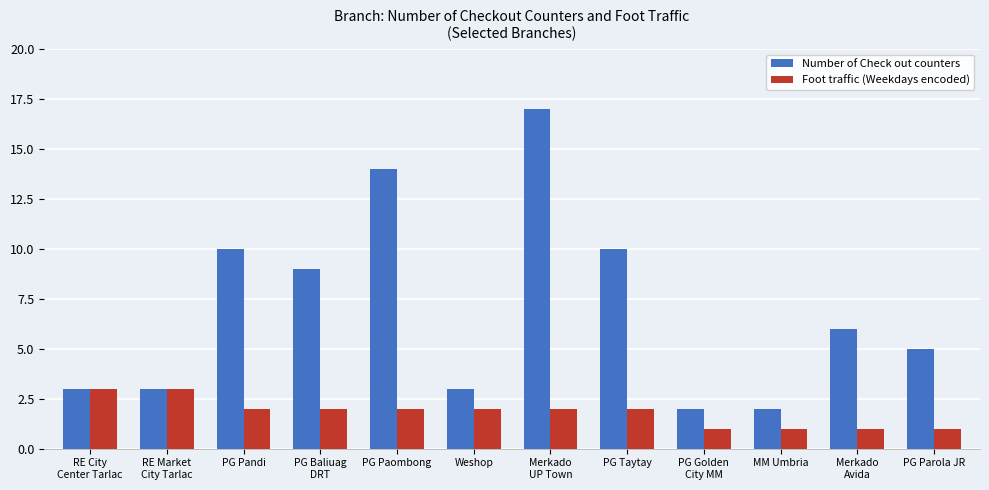

How many distinct data groups are displayed?

2